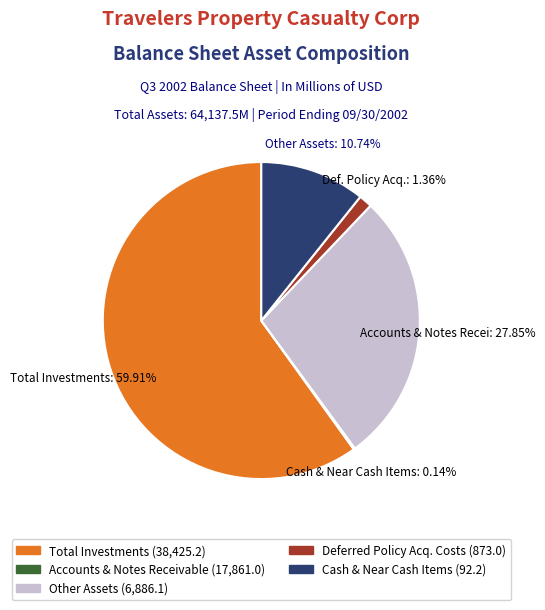

Does any single category account for the majority?

Yes